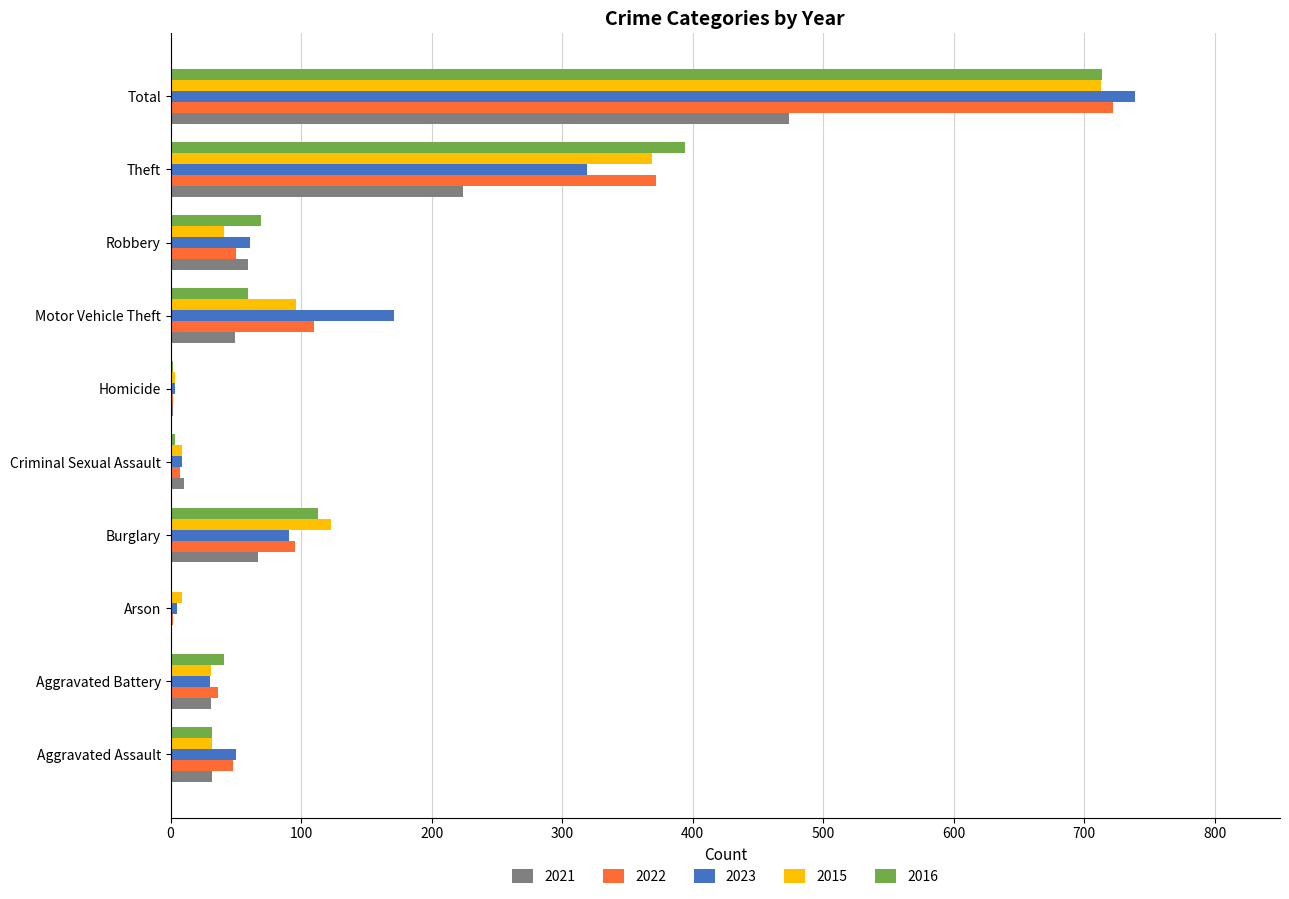

What is the greatest value displayed?

739